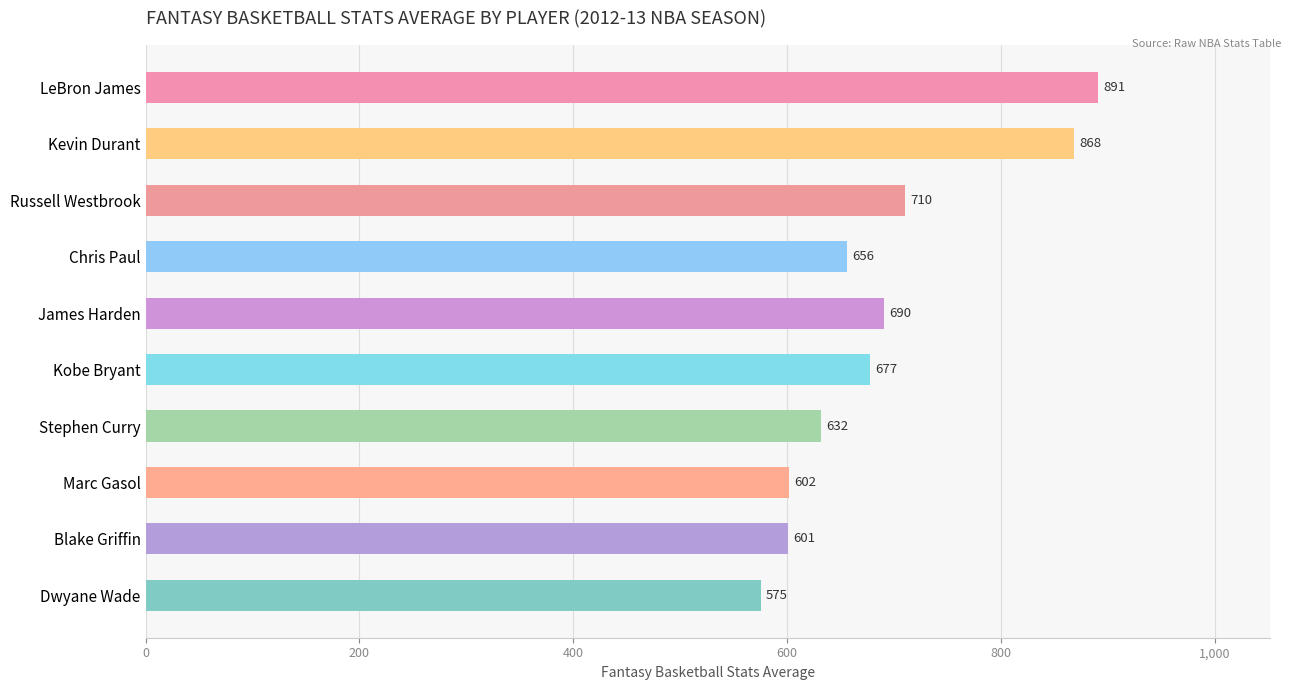

What is the difference between the maximum and second lowest values?

290.0